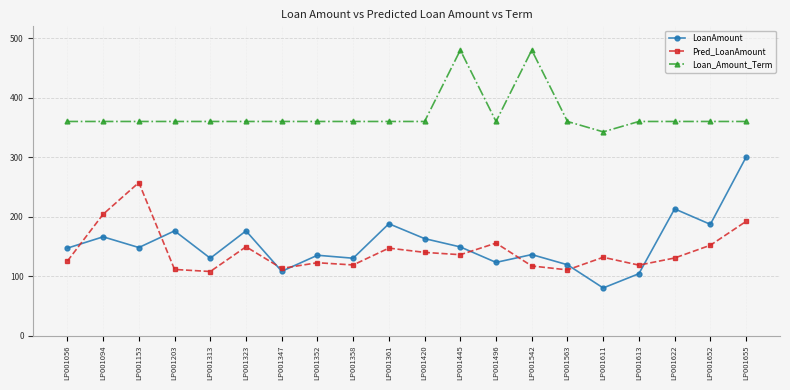

What is the lowest value of the LoanAmount series?

80.0